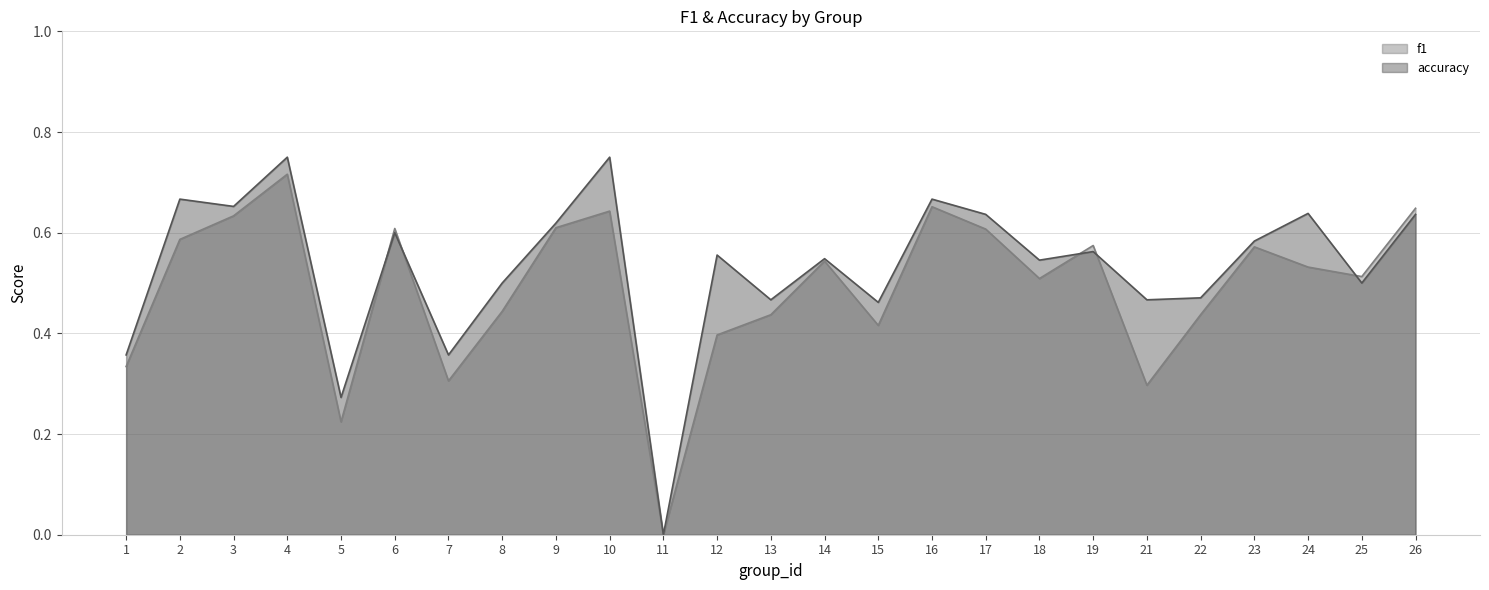

The value of f1 at 4 is 0.7. True or false?

True